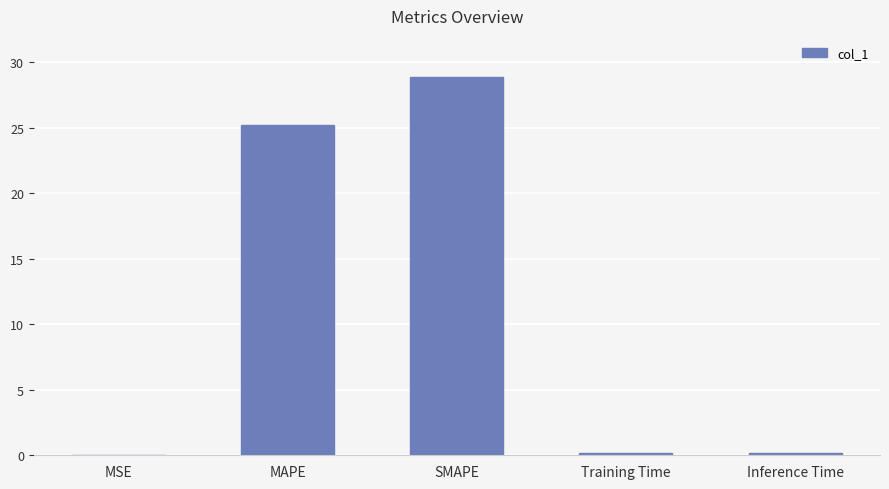

What is the greatest value displayed?

28.8